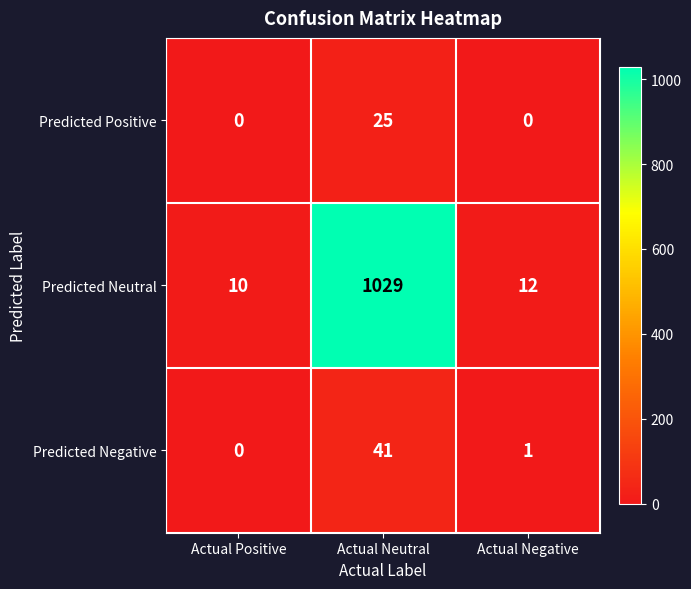

What is the difference between the highest and lowest values at Actual Positive?

10